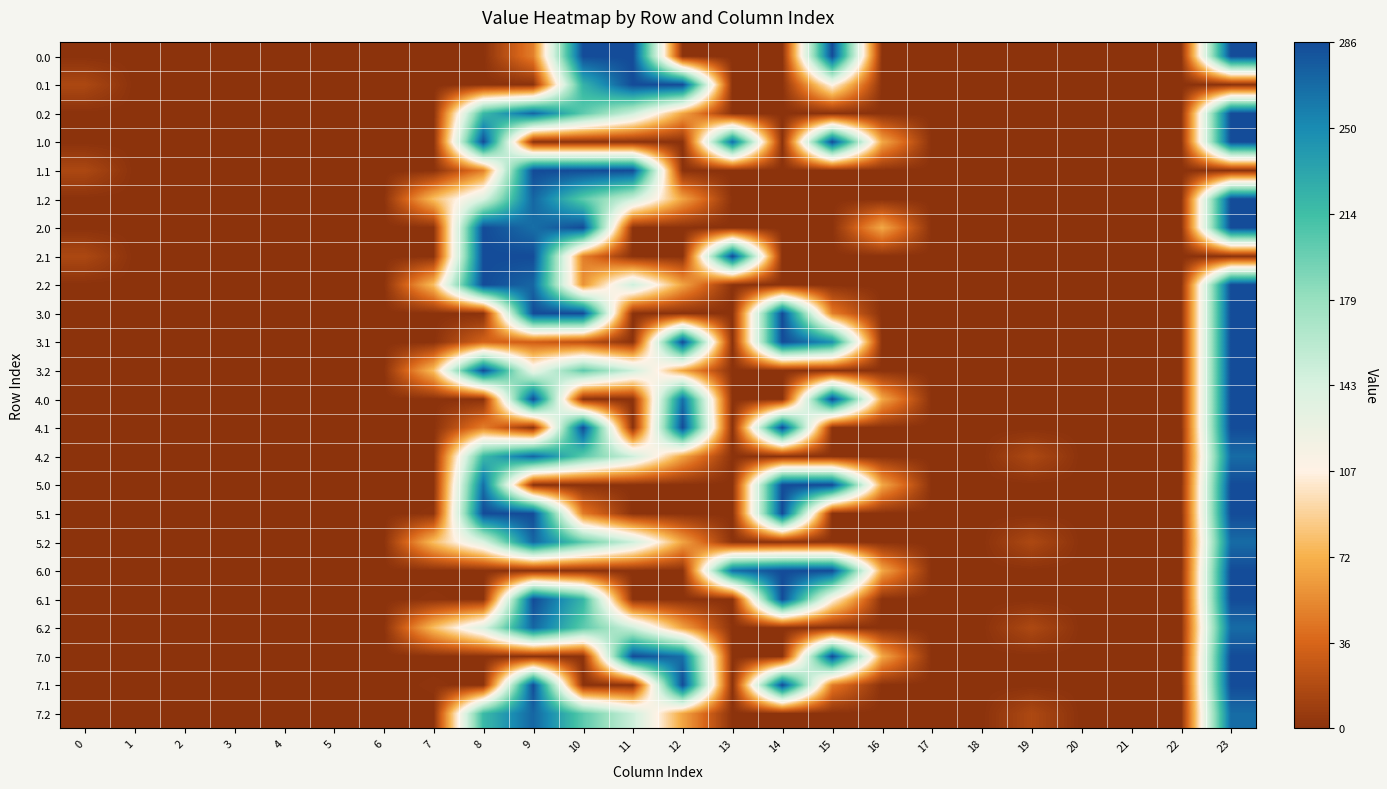

Reading right to left, extract all data points from this chart.

0.0: 23=286.0	22=0.0	21=0.0	20=0.0	19=0.0	18=0.0	17=0.0	16=0.0	15=286.0	14=0.0	13=0.0	12=0.0	11=286.0	10=286.0	9=48.0	8=0.0	7=0.0	6=0.0	5=0.0	4=0.0	3=0.0	2=0.0	1=0.0	0=0.0
0.1: 23=0.0	22=0.0	21=0.0	20=0.0	19=0.0	18=0.0	17=0.0	16=0.0	15=111.1	14=0.0	13=0.0	12=286.0	11=286.0	10=223.0	9=0.0	8=0.0	7=0.0	6=0.0	5=0.0	4=0.0	3=0.0	2=0.0	1=0.0	0=15.4
0.2: 23=286.0	22=0.0	21=0.0	20=0.0	19=0.0	18=0.0	17=0.0	16=0.0	15=0.0	14=0.0	13=0.0	12=65.2	11=149.1	10=202.5	9=271.1	8=218.1	7=0.0	6=0.0	5=0.0	4=0.0	3=0.0	2=0.0	1=0.0	0=0.0
1.0: 23=286.0	22=0.0	21=0.0	20=0.0	19=0.0	18=0.0	17=0.0	16=67.6	15=286.0	14=0.0	13=266.4	12=0.0	11=0.0	10=0.0	9=0.0	8=286.0	7=0.0	6=0.0	5=0.0	4=0.0	3=0.0	2=0.0	1=0.0	0=0.0
1.1: 23=0.0	22=0.0	21=0.0	20=0.0	19=0.0	18=0.0	17=0.0	16=0.0	15=0.0	14=0.0	13=0.0	12=0.0	11=286.0	10=286.0	9=286.0	8=48.0	7=0.0	6=0.0	5=0.0	4=0.0	3=0.0	2=0.0	1=0.0	0=15.4
1.2: 23=286.0	22=0.0	21=0.0	20=0.0	19=0.0	18=0.0	17=0.0	16=0.0	15=0.0	14=0.0	13=0.0	12=65.2	11=149.1	10=202.5	9=271.1	8=140.1	7=77.9	6=0.0	5=0.0	4=0.0	3=0.0	2=0.0	1=0.0	0=0.0
2.0: 23=286.0	22=0.0	21=0.0	20=0.0	19=0.0	18=0.0	17=0.0	16=67.6	15=0.0	14=0.0	13=0.0	12=0.0	11=0.0	10=286.0	9=266.4	8=286.0	7=0.0	6=0.0	5=0.0	4=0.0	3=0.0	2=0.0	1=0.0	0=0.0
2.1: 23=0.0	22=0.0	21=0.0	20=0.0	19=0.0	18=0.0	17=0.0	16=0.0	15=0.0	14=0.0	13=286.0	12=0.0	11=0.0	10=48.0	9=286.0	8=286.0	7=0.0	6=0.0	5=0.0	4=0.0	3=0.0	2=0.0	1=0.0	0=15.4
2.2: 23=286.0	22=0.0	21=0.0	20=0.0	19=0.0	18=0.0	17=0.0	16=0.0	15=0.0	14=0.0	13=0.0	12=65.2	11=149.1	10=56.7	9=271.1	8=286.0	7=77.9	6=0.0	5=0.0	4=0.0	3=0.0	2=0.0	1=0.0	0=0.0
3.0: 23=286.0	22=0.0	21=0.0	20=0.0	19=0.0	18=0.0	17=0.0	16=0.0	15=48.0	14=286.0	13=0.0	12=0.0	11=0.0	10=286.0	9=286.0	8=0.0	7=0.0	6=0.0	5=0.0	4=0.0	3=0.0	2=0.0	1=0.0	0=0.0
3.1: 23=286.0	22=0.0	21=0.0	20=0.0	19=0.0	18=0.0	17=0.0	16=0.0	15=247.1	14=286.0	13=0.0	12=286.0	11=0.0	10=22.0	9=31.2	8=33.7	7=0.0	6=0.0	5=0.0	4=0.0	3=0.0	2=0.0	1=0.0	0=0.0
3.2: 23=286.0	22=0.0	21=0.0	20=0.0	19=0.0	18=0.0	17=0.0	16=0.0	15=0.0	14=0.0	13=0.0	12=65.2	11=149.1	10=202.5	9=125.2	8=286.0	7=77.9	6=0.0	5=0.0	4=0.0	3=0.0	2=0.0	1=0.0	0=0.0
4.0: 23=286.0	22=0.0	21=0.0	20=0.0	19=0.0	18=0.0	17=0.0	16=67.6	15=286.0	14=0.0	13=0.0	12=266.4	11=0.0	10=0.0	9=286.0	8=0.0	7=0.0	6=0.0	5=0.0	4=0.0	3=0.0	2=0.0	1=0.0	0=0.0
4.1: 23=286.0	22=0.0	21=0.0	20=0.0	19=0.0	18=0.0	17=0.0	16=0.0	15=0.0	14=286.0	13=0.0	12=286.0	11=0.0	10=286.0	9=0.0	8=48.0	7=0.0	6=0.0	5=0.0	4=0.0	3=0.0	2=0.0	1=0.0	0=0.0
4.2: 23=268.0	22=0.0	21=0.0	20=0.0	19=15.9	18=0.0	17=0.0	16=0.0	15=0.0	14=0.0	13=0.0	12=65.2	11=149.1	10=202.5	9=271.1	8=218.1	7=0.0	6=0.0	5=0.0	4=0.0	3=0.0	2=0.0	1=0.0	0=0.0
5.0: 23=286.0	22=0.0	21=0.0	20=0.0	19=0.0	18=0.0	17=0.0	16=67.6	15=286.0	14=286.0	13=0.0	12=0.0	11=0.0	10=0.0	9=0.0	8=266.4	7=0.0	6=0.0	5=0.0	4=0.0	3=0.0	2=0.0	1=0.0	0=0.0
5.1: 23=286.0	22=0.0	21=0.0	20=0.0	19=0.0	18=0.0	17=0.0	16=0.0	15=0.0	14=286.0	13=0.0	12=0.0	11=0.0	10=46.4	9=286.0	8=286.0	7=1.6	6=0.0	5=0.0	4=0.0	3=0.0	2=0.0	1=0.0	0=0.0
5.2: 23=268.0	22=0.0	21=0.0	20=0.0	19=15.9	18=0.0	17=0.0	16=0.0	15=0.0	14=0.0	13=0.0	12=65.2	11=149.1	10=202.5	9=271.1	8=140.1	7=77.9	6=0.0	5=0.0	4=0.0	3=0.0	2=0.0	1=0.0	0=0.0
6.0: 23=286.0	22=0.0	21=0.0	20=0.0	19=0.0	18=0.0	17=0.0	16=67.6	15=286.0	14=286.0	13=266.4	12=0.0	11=0.0	10=0.0	9=0.0	8=0.0	7=0.0	6=0.0	5=0.0	4=0.0	3=0.0	2=0.0	1=0.0	0=0.0
6.1: 23=286.0	22=0.0	21=0.0	20=0.0	19=0.0	18=0.0	17=0.0	16=0.0	15=111.1	14=286.0	13=0.0	12=0.0	11=0.0	10=221.4	9=286.0	8=0.0	7=1.6	6=0.0	5=0.0	4=0.0	3=0.0	2=0.0	1=0.0	0=0.0
6.2: 23=268.0	22=0.0	21=0.0	20=0.0	19=15.9	18=0.0	17=0.0	16=0.0	15=0.0	14=0.0	13=0.0	12=65.2	11=149.1	10=202.5	9=271.1	8=140.1	7=77.9	6=0.0	5=0.0	4=0.0	3=0.0	2=0.0	1=0.0	0=0.0
7.0: 23=286.0	22=0.0	21=0.0	20=0.0	19=0.0	18=0.0	17=0.0	16=67.6	15=286.0	14=0.0	13=0.0	12=266.4	11=286.0	10=0.0	9=0.0	8=0.0	7=0.0	6=0.0	5=0.0	4=0.0	3=0.0	2=0.0	1=0.0	0=0.0
7.1: 23=286.0	22=0.0	21=0.0	20=0.0	19=0.0	18=0.0	17=0.0	16=0.0	15=46.4	14=286.0	13=0.0	12=286.0	11=0.0	10=0.0	9=286.0	8=0.0	7=1.6	6=0.0	5=0.0	4=0.0	3=0.0	2=0.0	1=0.0	0=0.0
7.2: 23=268.0	22=0.0	21=0.0	20=0.0	19=15.9	18=0.0	17=0.0	16=0.0	15=0.0	14=0.0	13=0.0	12=65.2	11=149.1	10=202.5	9=271.1	8=218.1	7=0.0	6=0.0	5=0.0	4=0.0	3=0.0	2=0.0	1=0.0	0=0.0